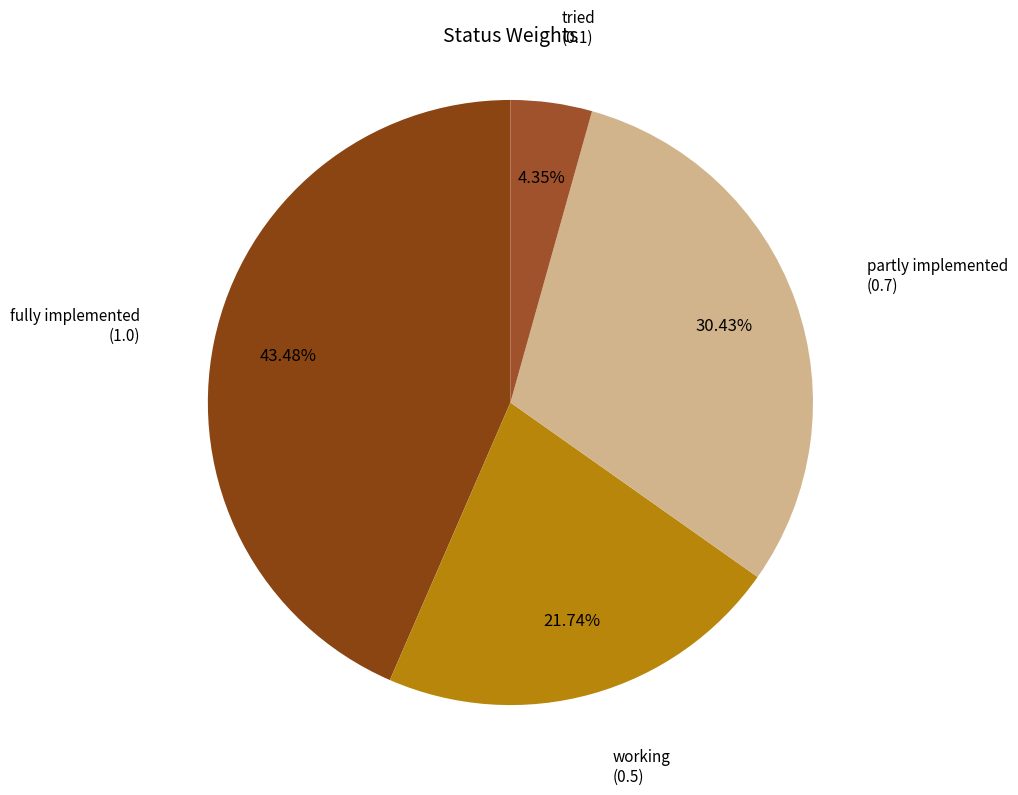

To the nearest percent, what is the difference between the largest and smallest slice percentages?

39%